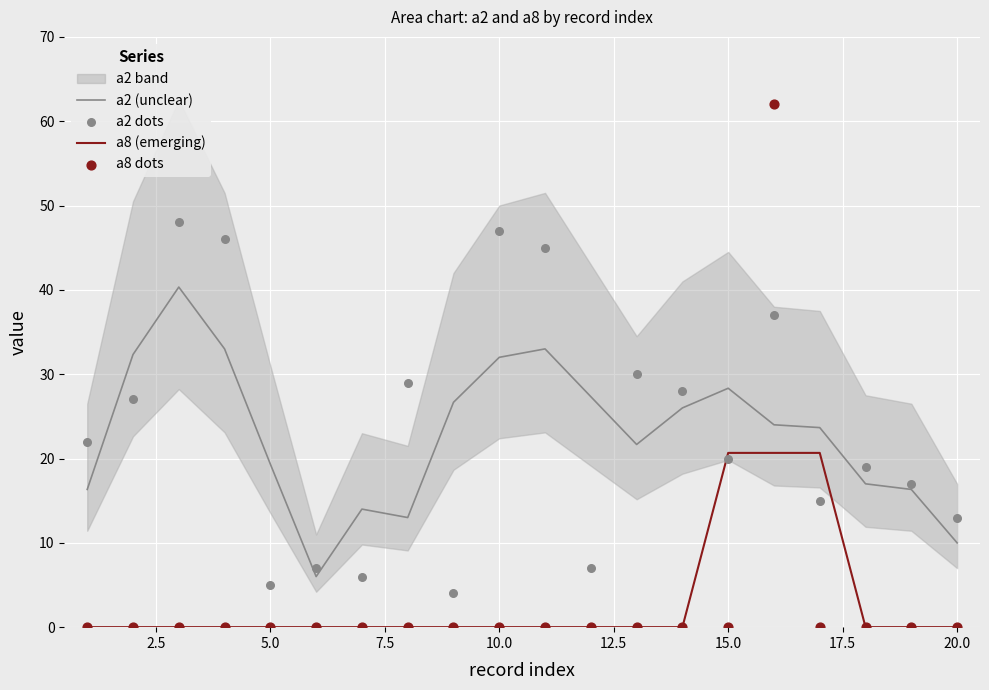

What is the highest value of the a2 (unclear) series?

40.3